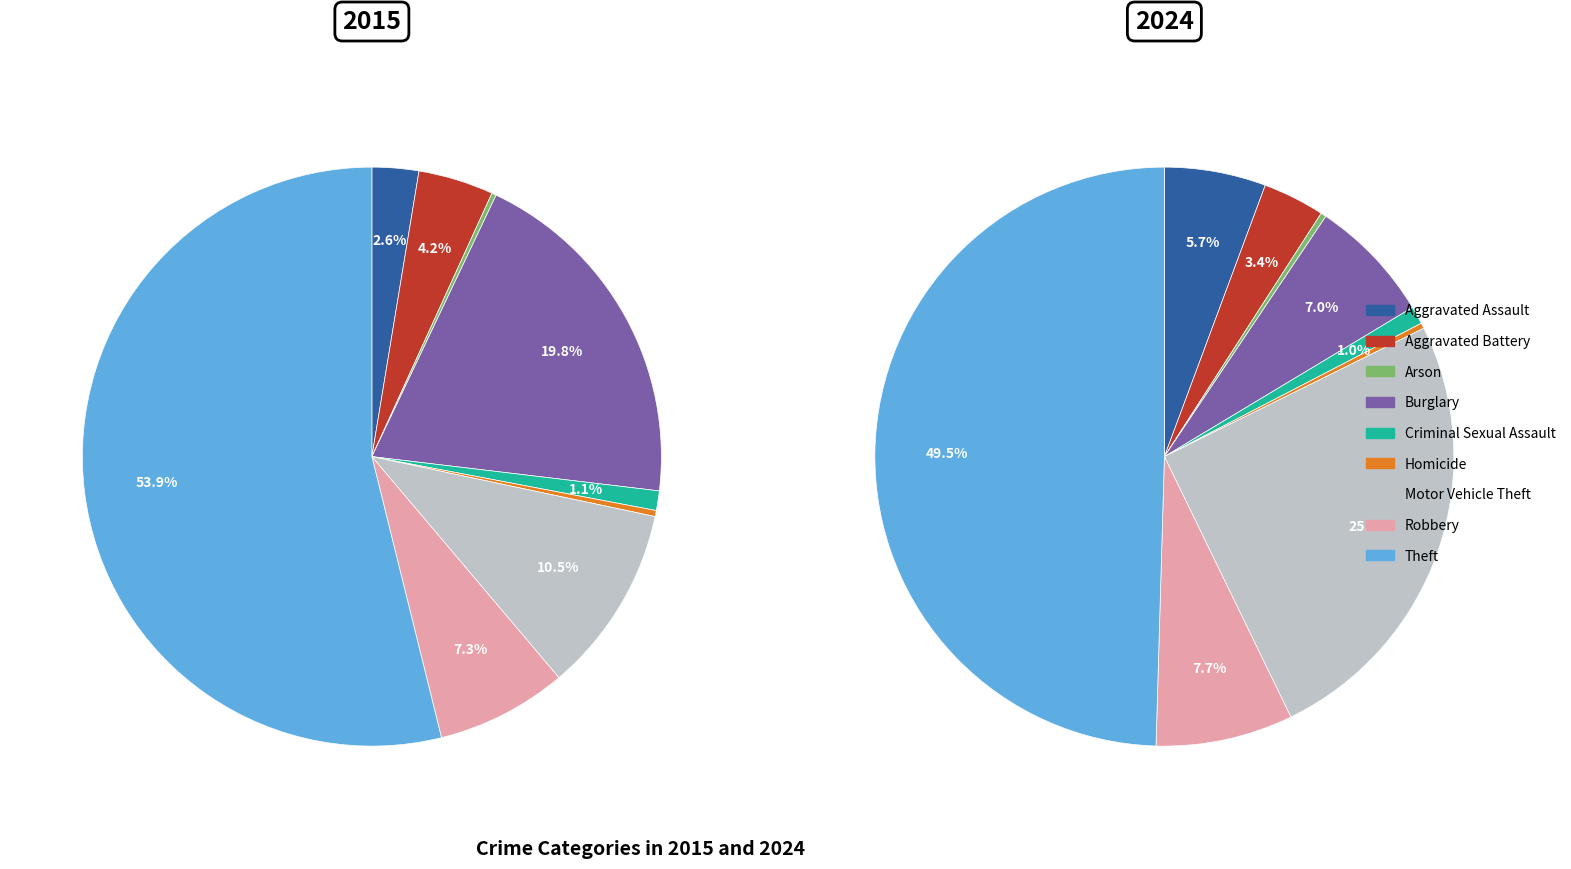

How many slices are in this pie chart?

9